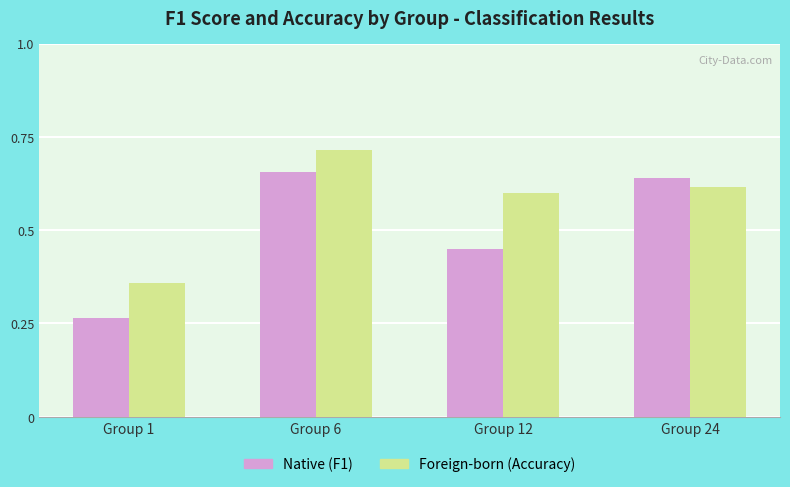

Which label corresponds to the largest value in the chart?

Group 6